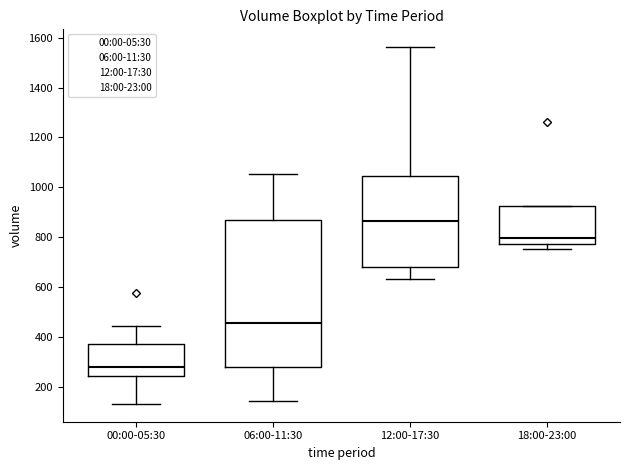

Reading left to right, read every box against the y-axis: the position of its median line, the range the box covers, and the ends of its whiskers. The values are not printed on the chart, so give them approximately, as read against the axis.

00:00-05:30: median 280, box 240 to 380, whiskers 140 to 440
06:00-11:30: median 460, box 280 to 880, whiskers 140 to 1060
12:00-17:30: median 860, box 680 to 1040, whiskers 640 to 1560
18:00-23:00: median 800, box 780 to 920, whiskers 760 to 920